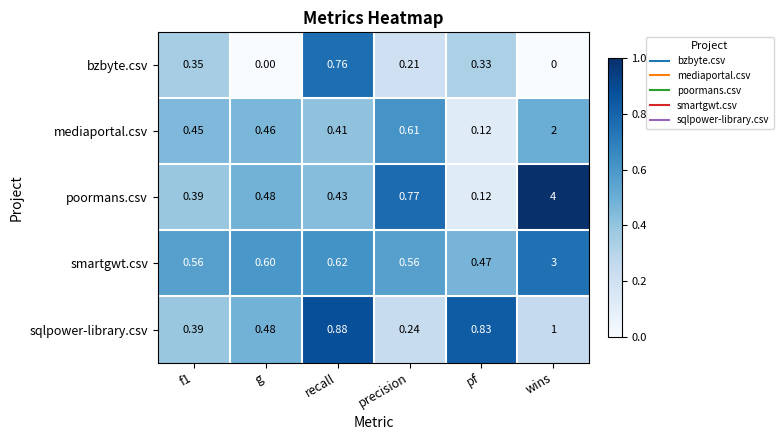

Rank the series at recall from highest to lowest value.

sqlpower-library.csv, bzbyte.csv, smartgwt.csv, poormans.csv, mediaportal.csv